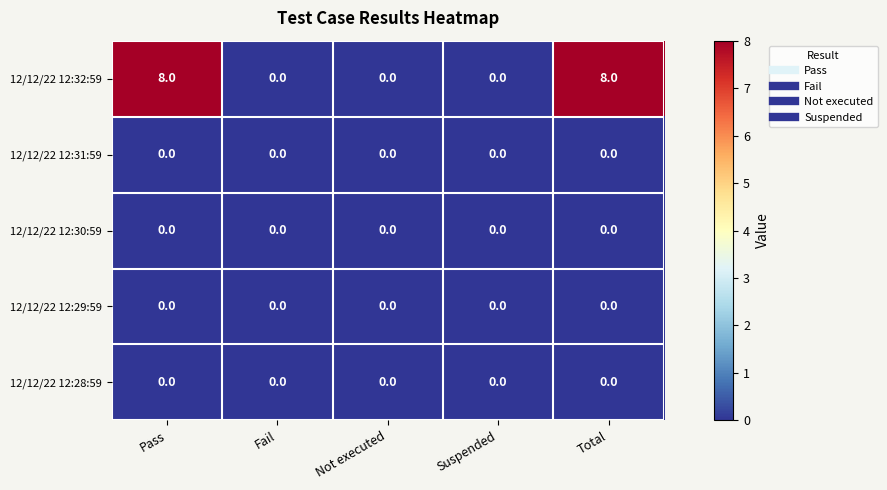

At how many categories does at least one series exceed 6?

2